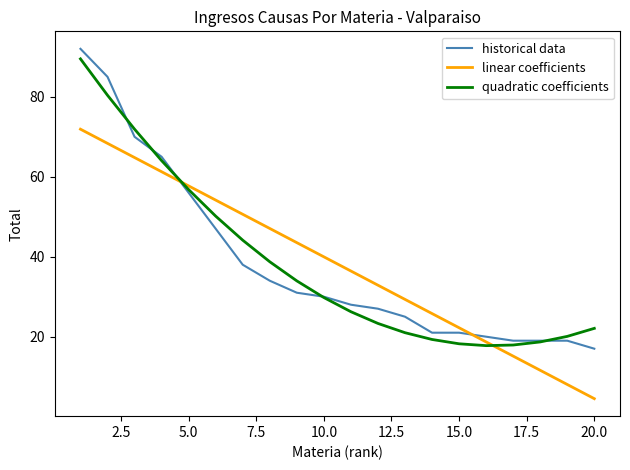

What is the lowest value of the linear coefficients series?

4.5